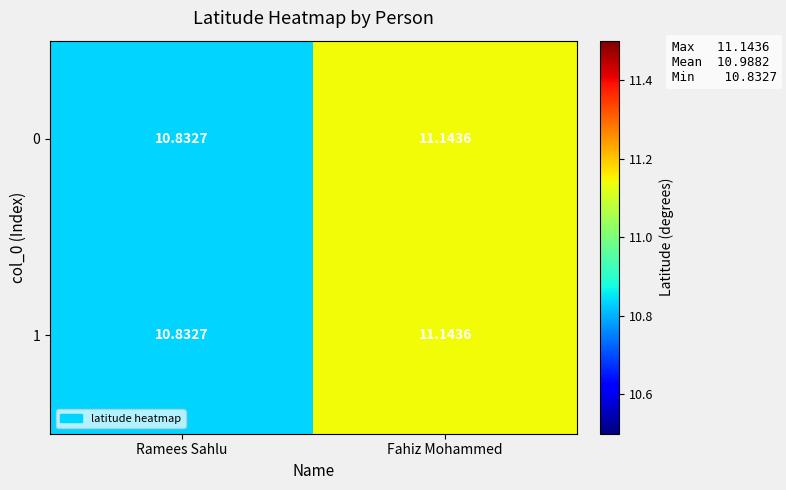

Where does the 1 series first go above 11?

Fahiz Mohammed